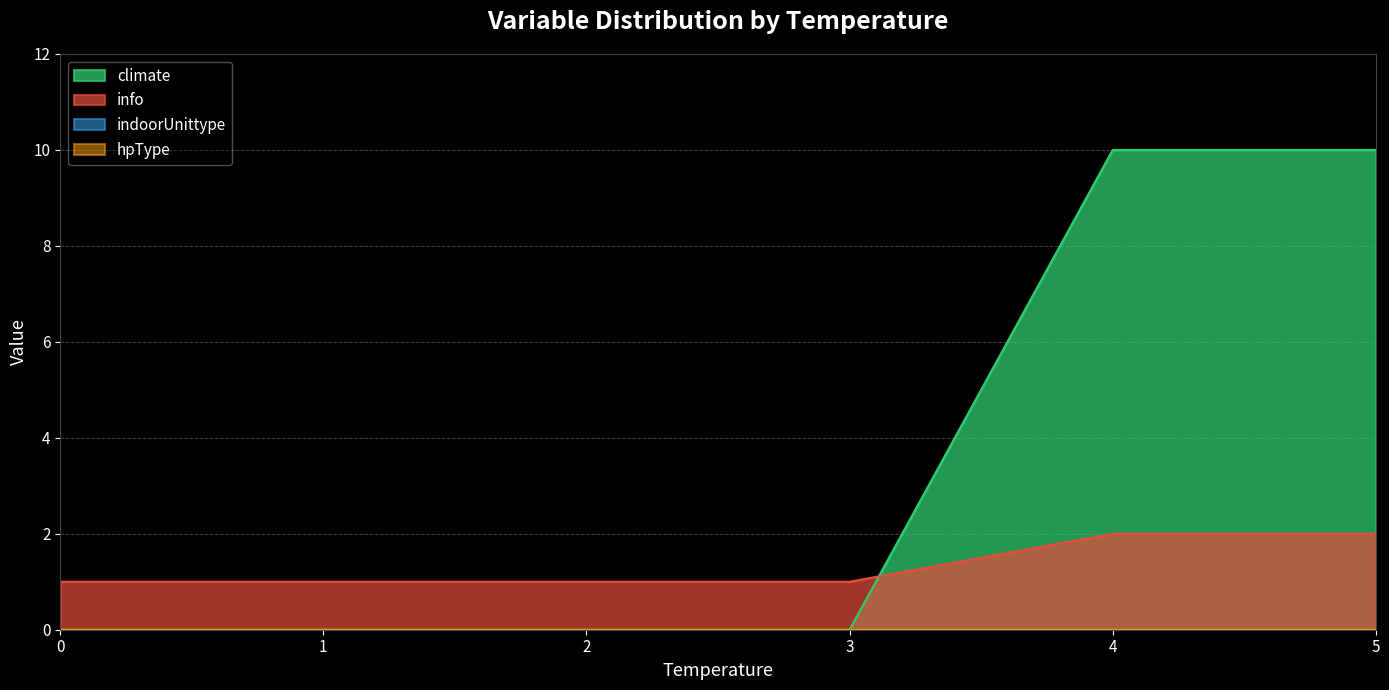

True or false: indoorUnittype and info cross at least once.

False